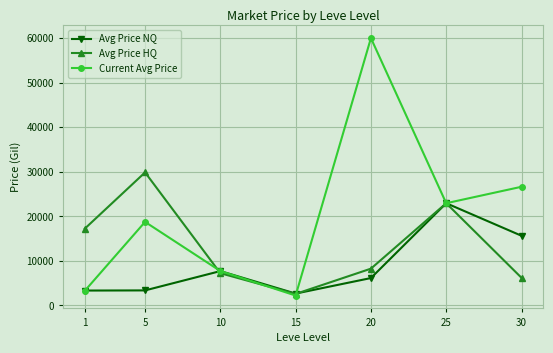

Is it true that Avg Price NQ equals 1242 at 1?

False